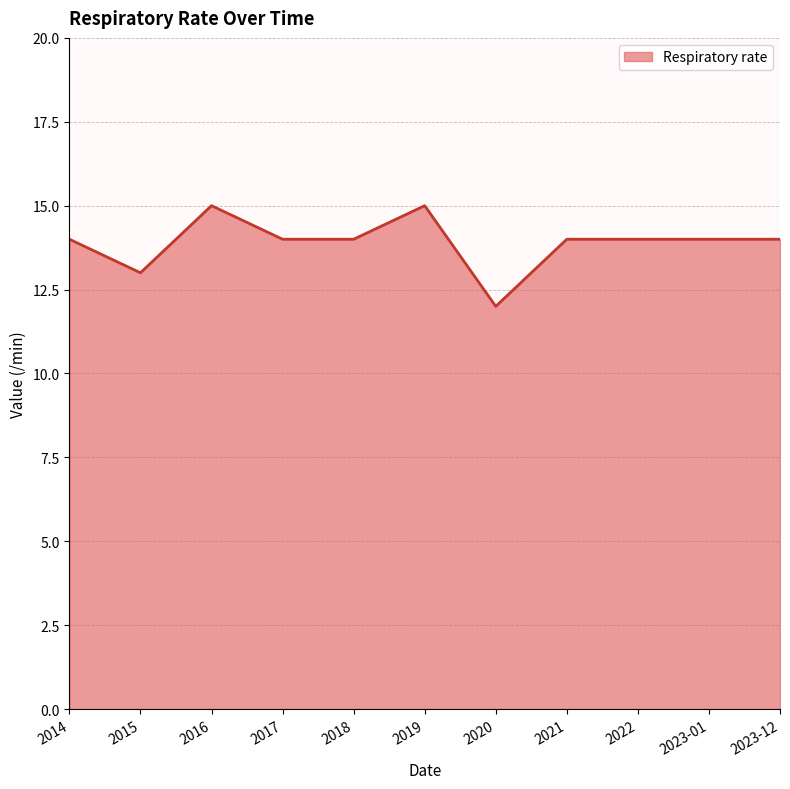

What is the minimum value shown in the chart?

12